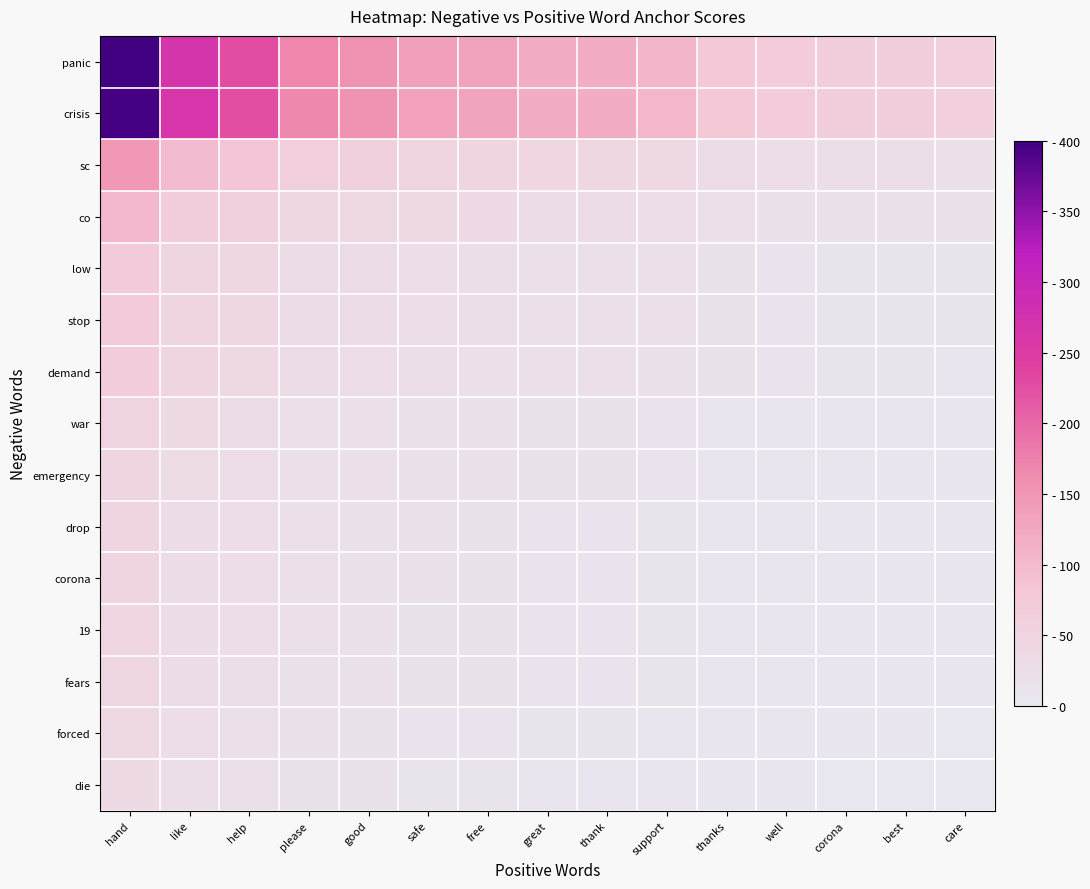

Which label corresponds to the smallest value in the chart?

care